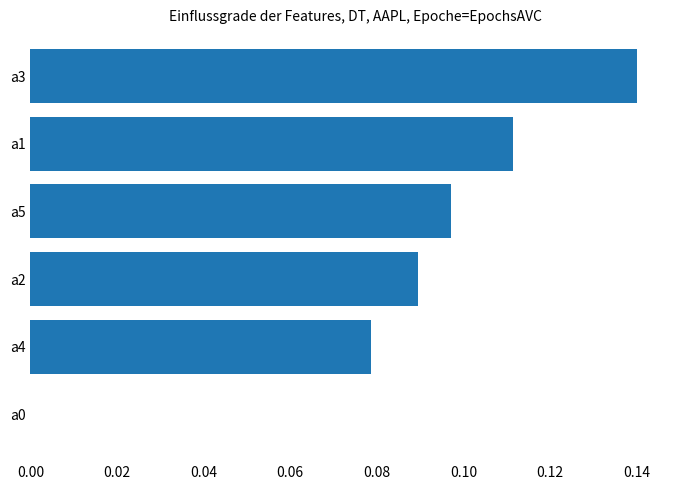

Is it true that the value at a0 is 0.0?

True